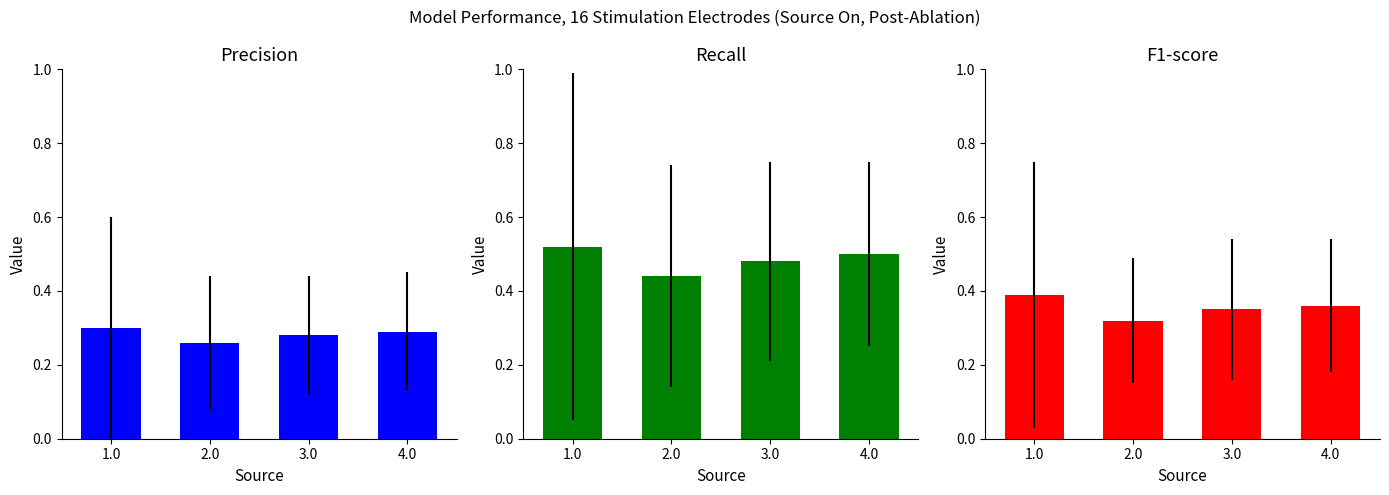

Which series has the widest spread of values?

Recall